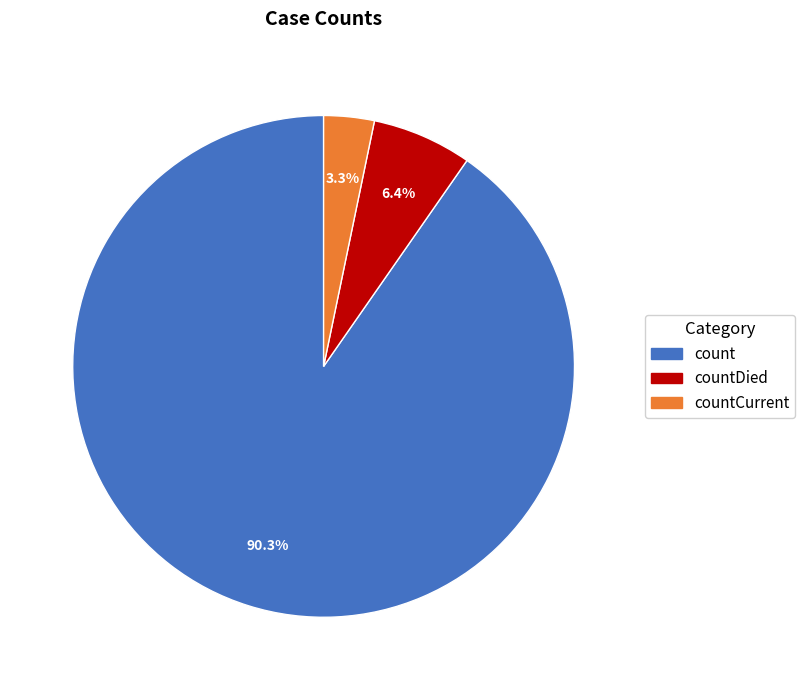

Count the number of slices in the pie.

3